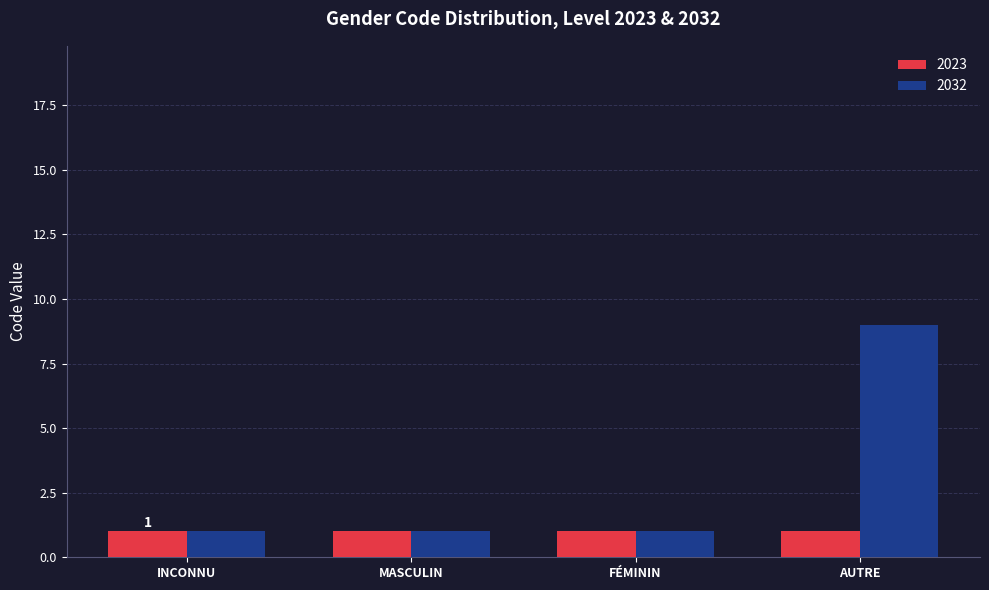

Between MASCULIN and AUTRE, which series saw the biggest shift?

2032